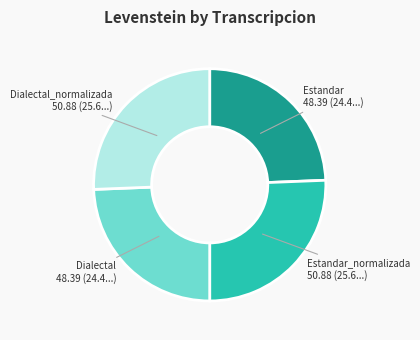

Does any single category account for the majority?

No